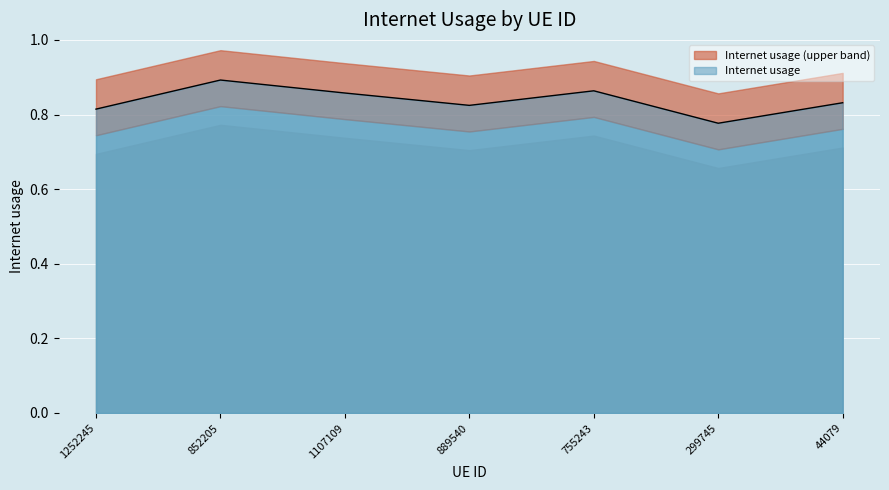

At which label is Internet usage closest to 0?

299745